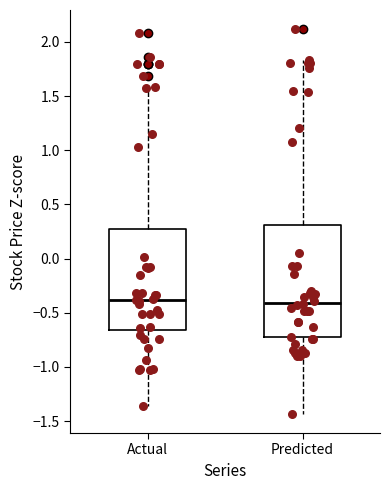

Comparing the boxes themselves (not the whiskers), which one is the tallest?

Predicted